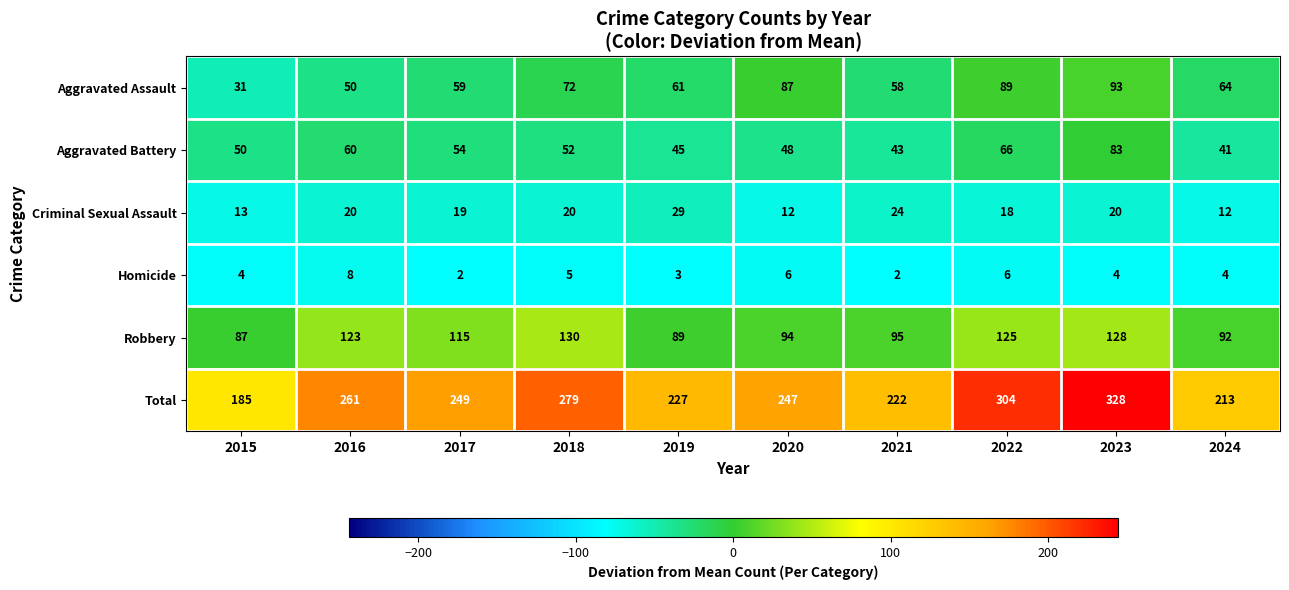

At how many categories does at least one series exceed 173?

10